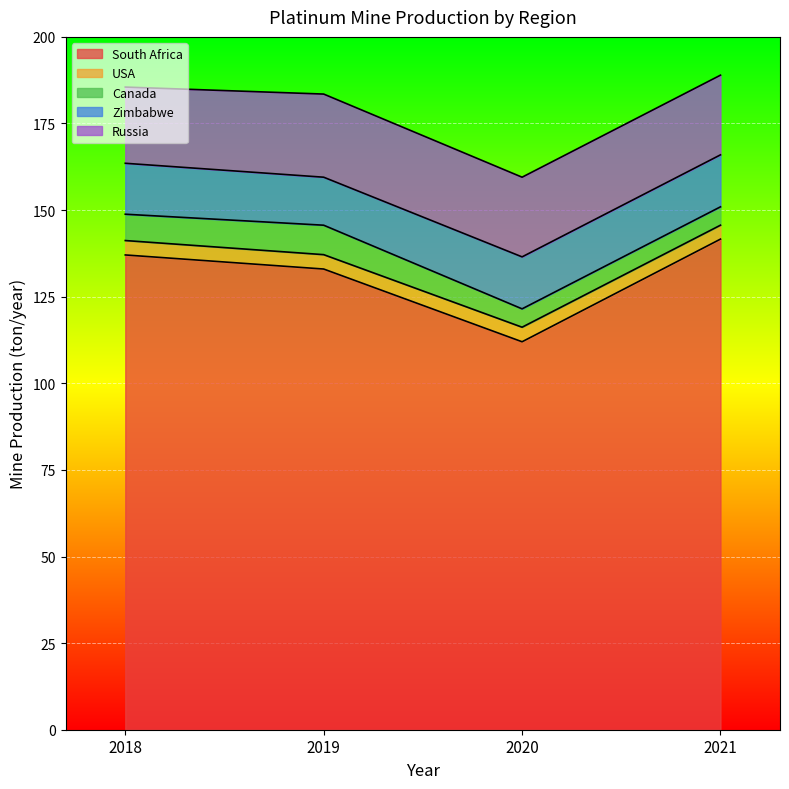

What is the difference between the maximum and minimum values in the South Africa series?

29.6